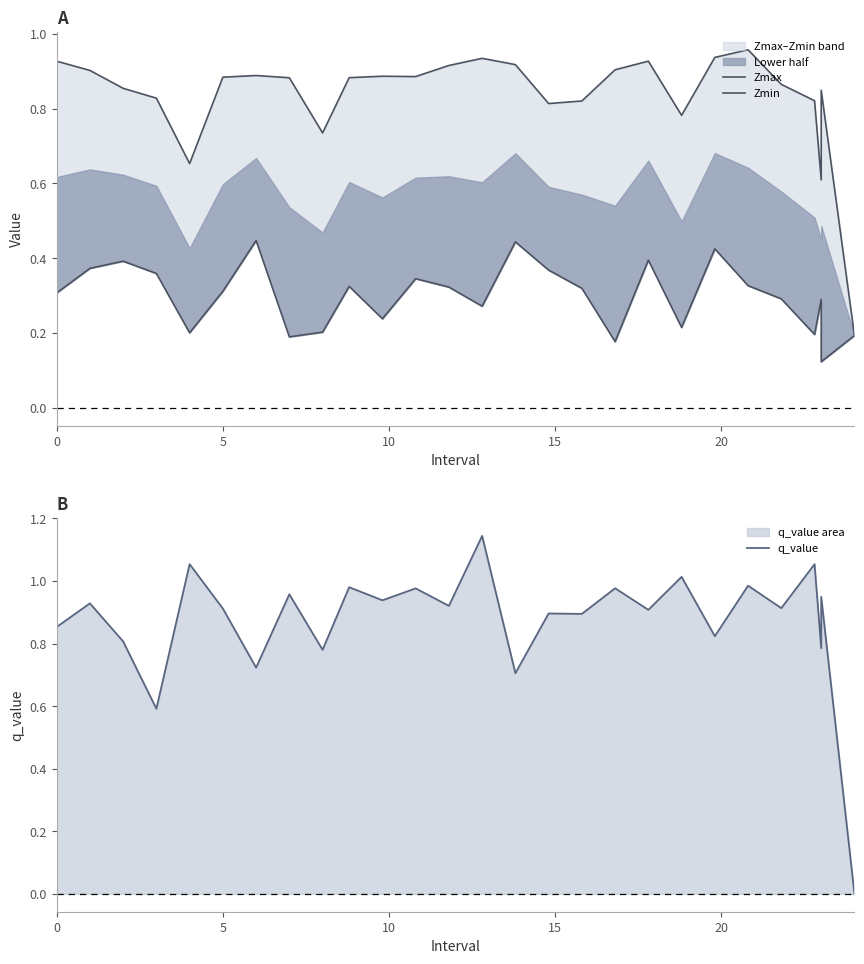

True or false: Zmin and Zmax cross at least once.

False